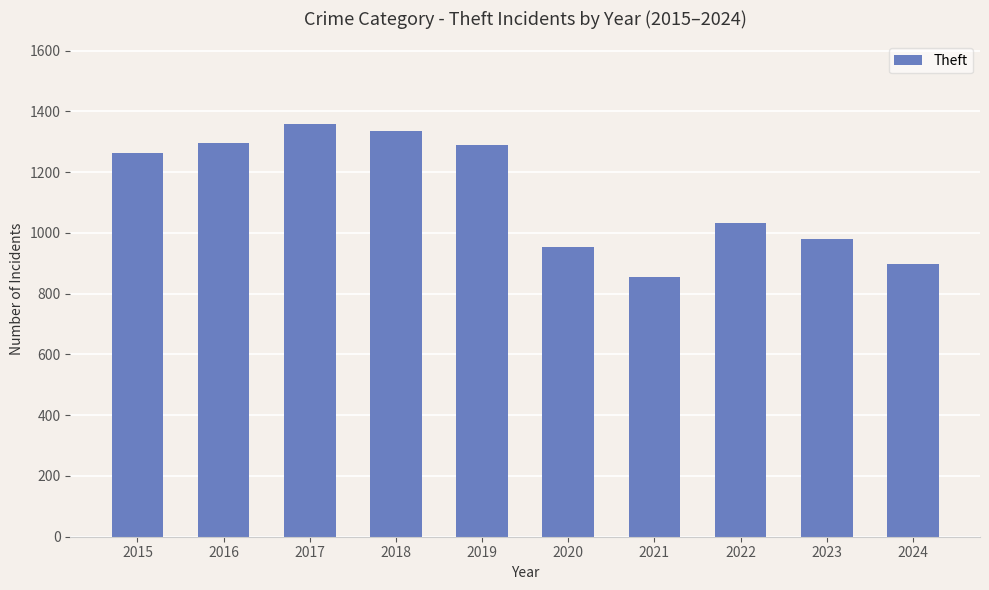

True or false: the data shows 1959 at 2015.

False